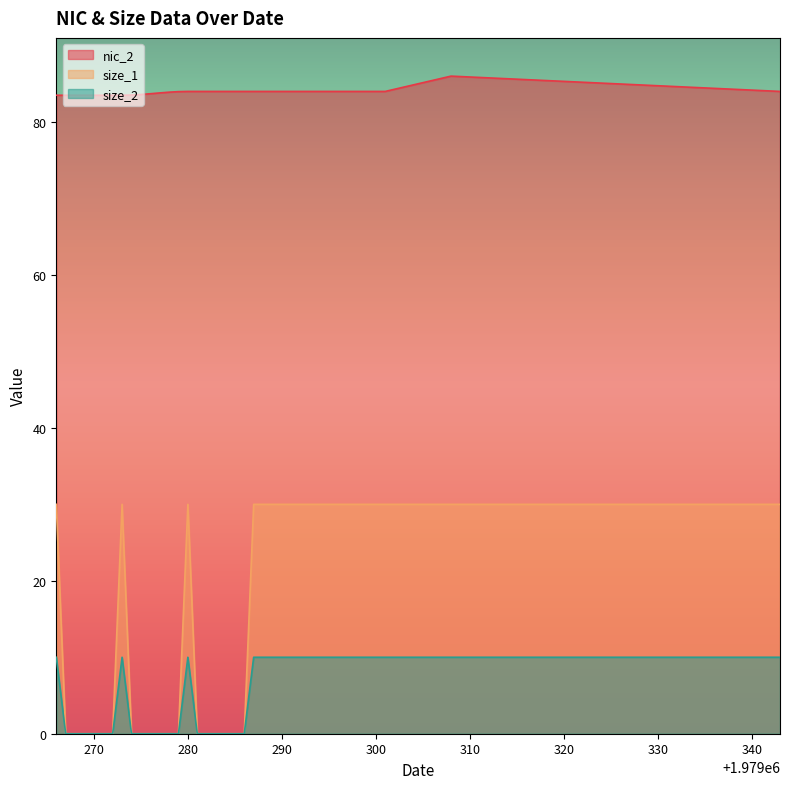

True or false: nic_2 has more than 1 interior local peaks.

False